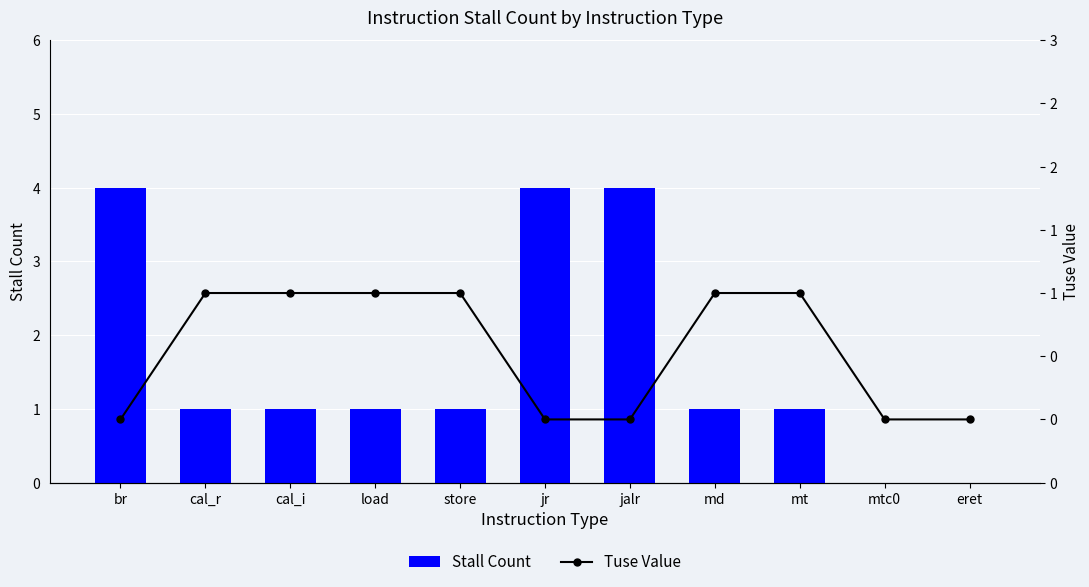

Which has a higher value, cal_r or mtc0?

cal_r